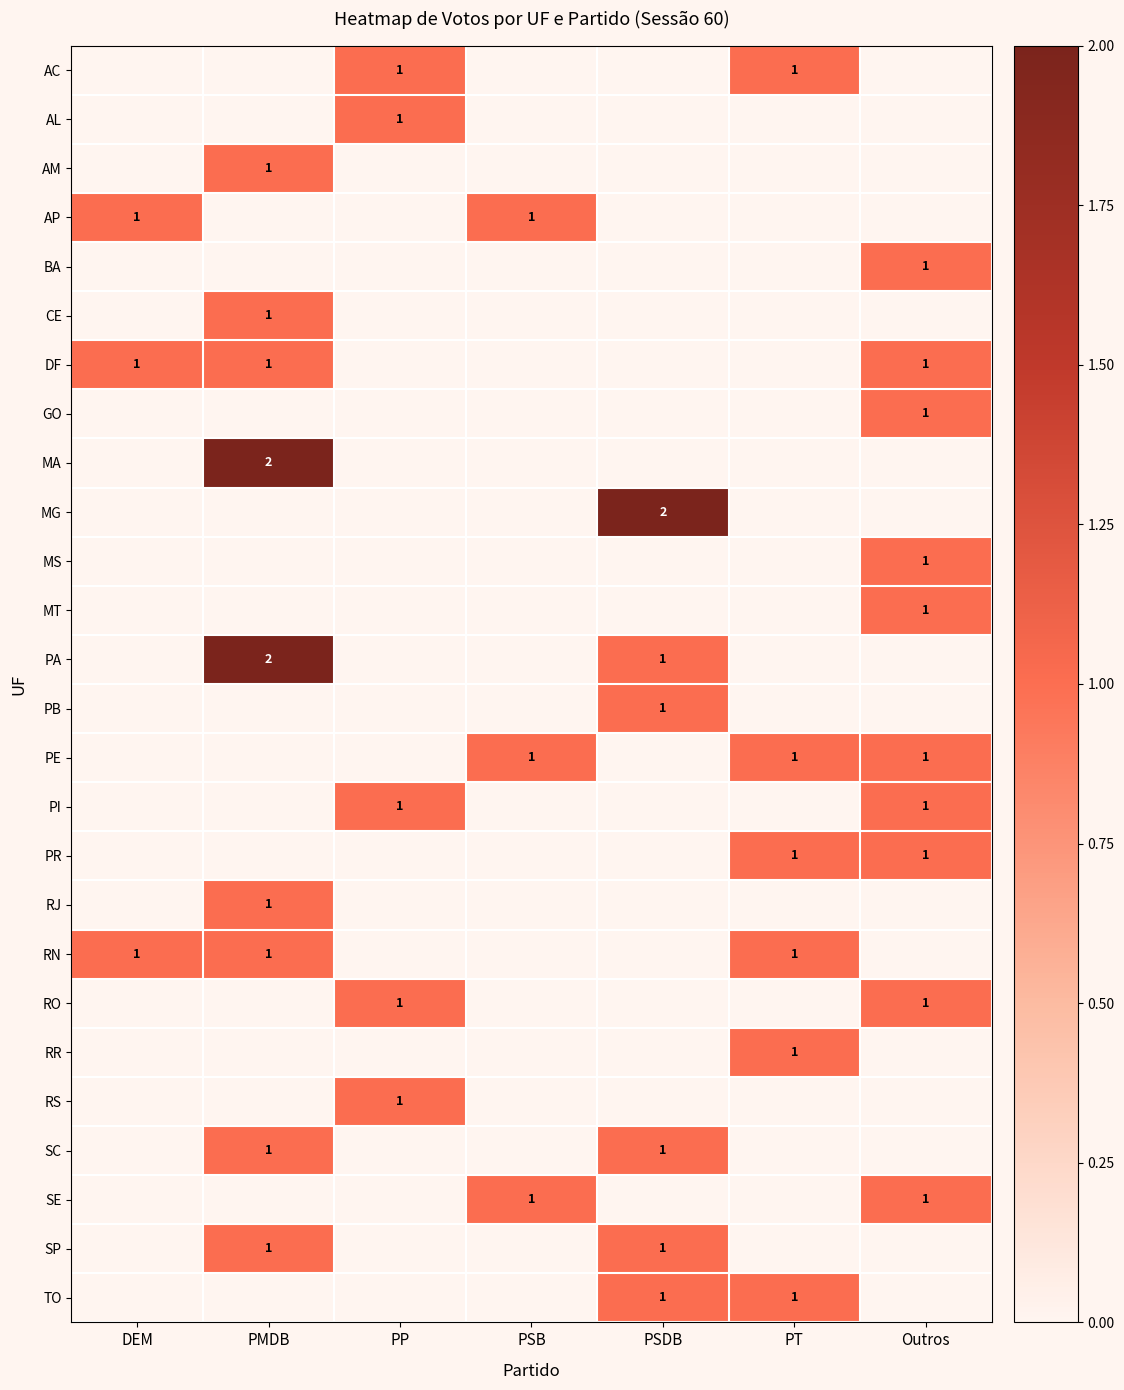

How many categories are shown in the chart?

7